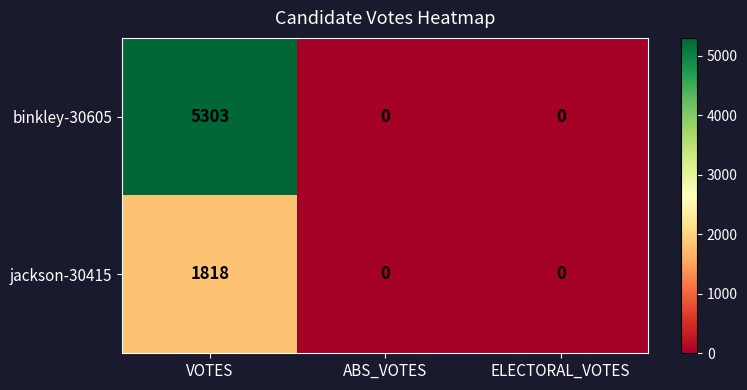

How many data points does each series have?

3